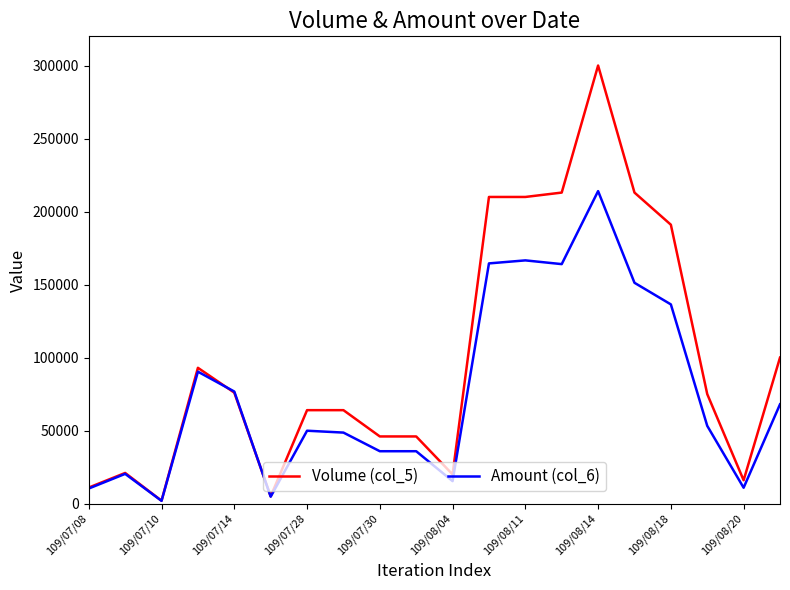

Which series has the largest total across all categories?

Volume (col_5)